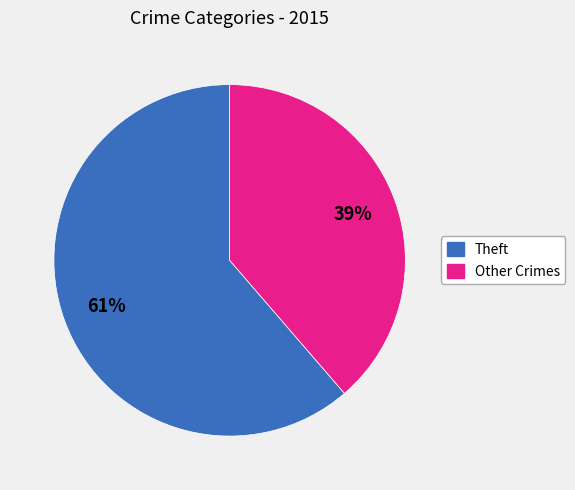

To the nearest percent, what is the average slice percentage?

50%